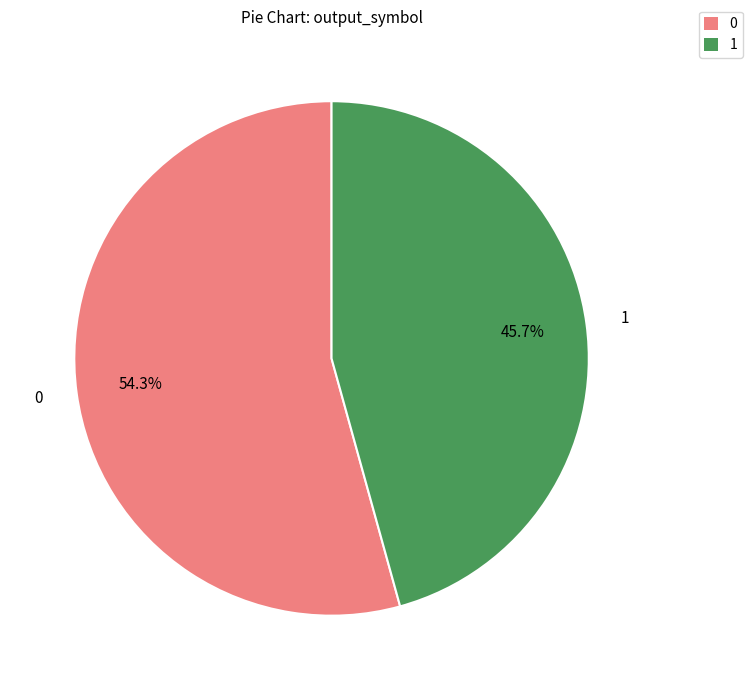

What percentage do 0 and 1 together represent?

100.0%